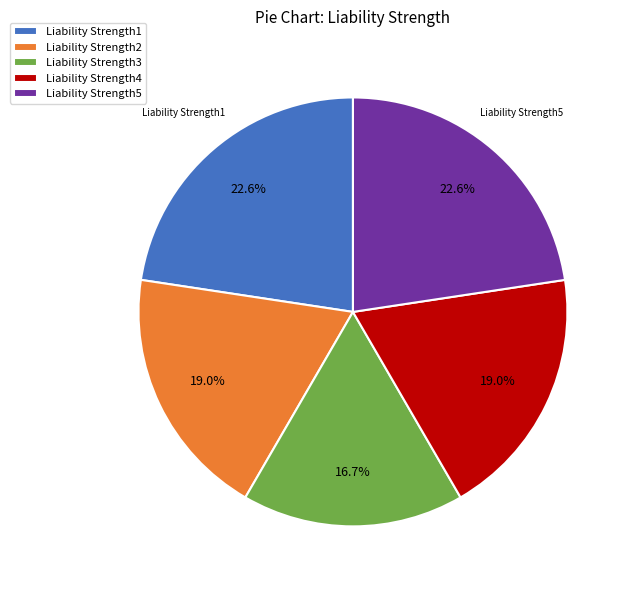

Between Liability Strength5 and Liability Strength4, which is larger?

Liability Strength5